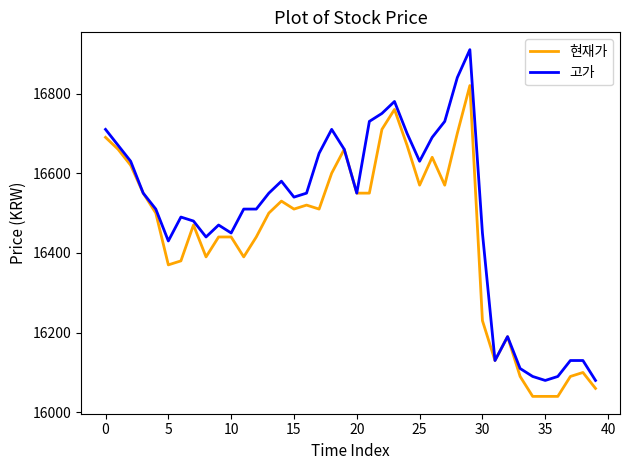

Which series has the largest total across all categories?

고가